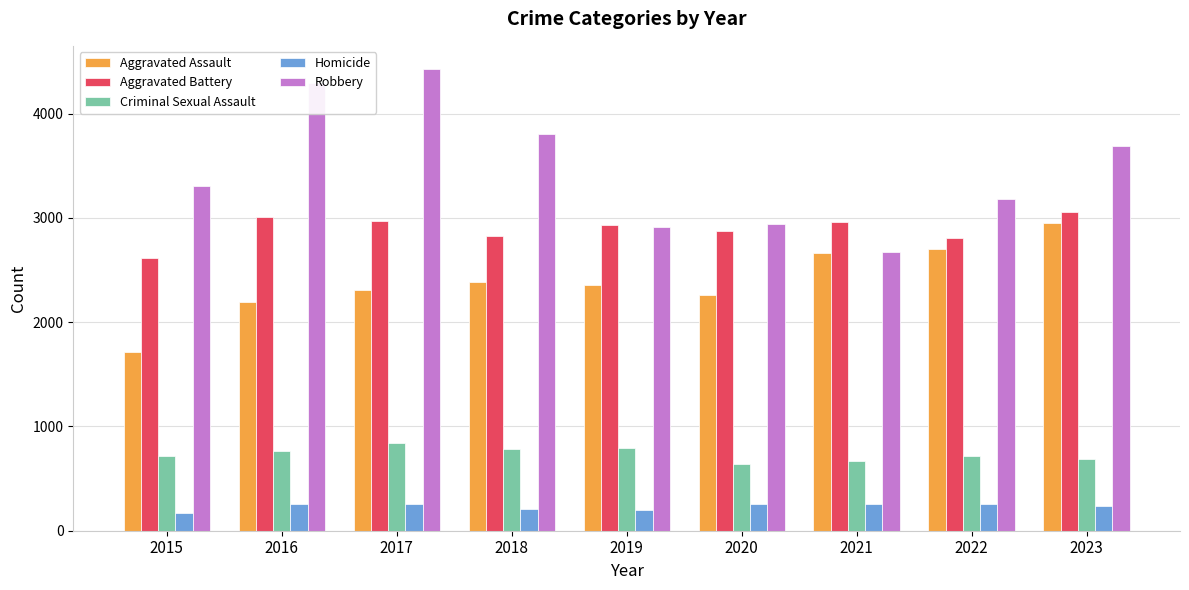

How many categories are shown in the chart?

9